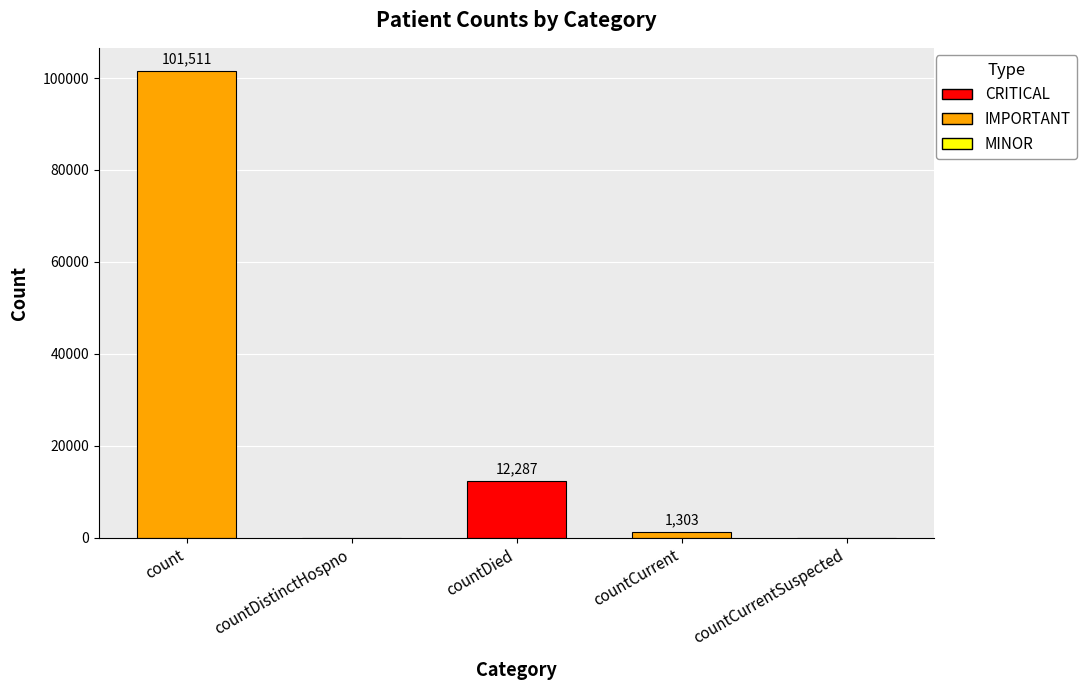

The chart shows a value of 1303 at countCurrent. True or false?

True